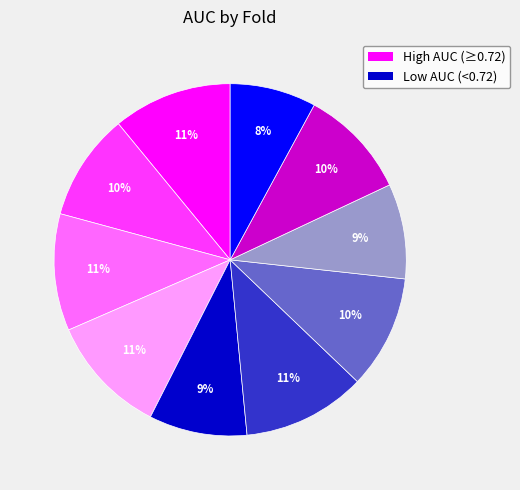

To the nearest percent, what is the difference between the largest and smallest slice percentages?

3%